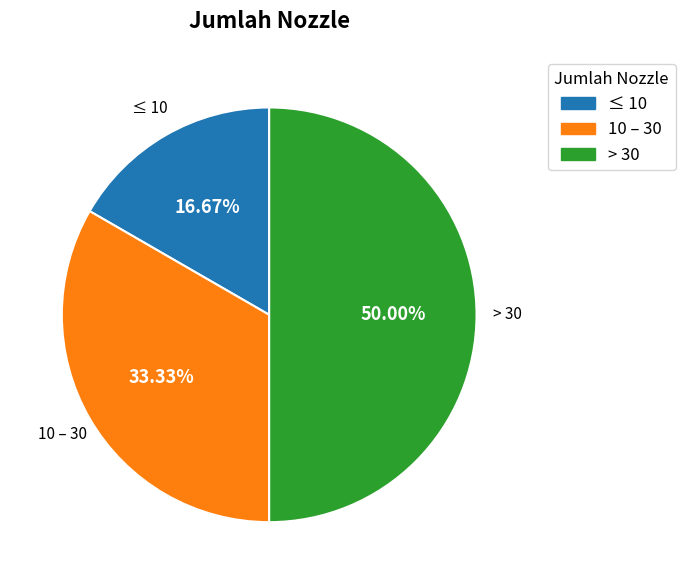

Is it true that 10 – 30 is 33% of the pie?

True